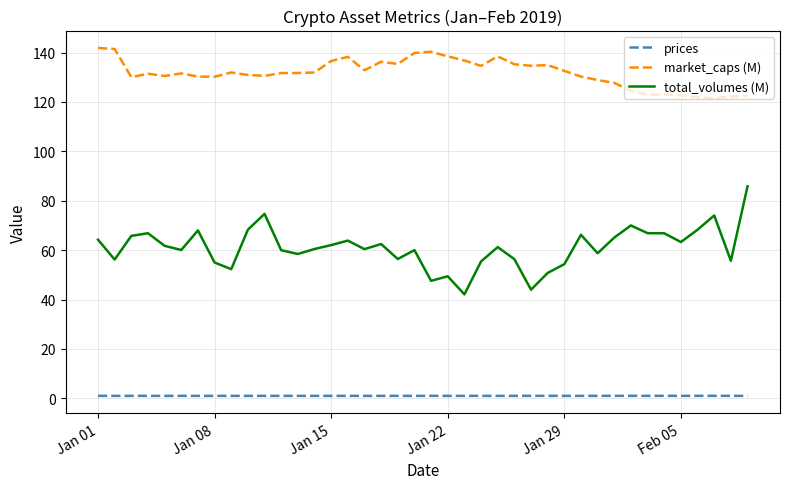

Which series has the largest total across all categories?

market_caps (M)